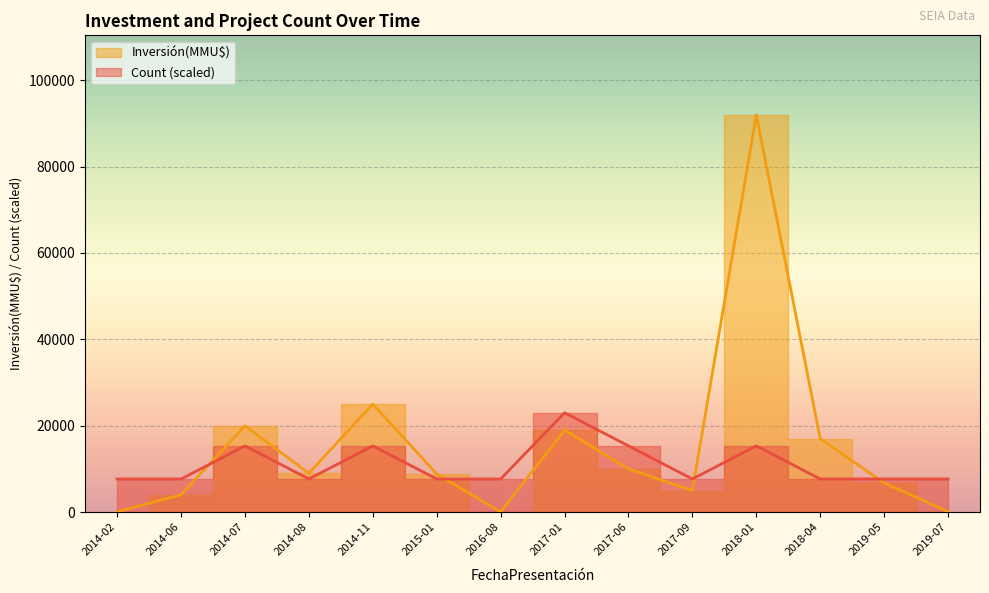

Rank the series at 2014-11 from lowest to highest value.

Count, Inversión(MMU$)